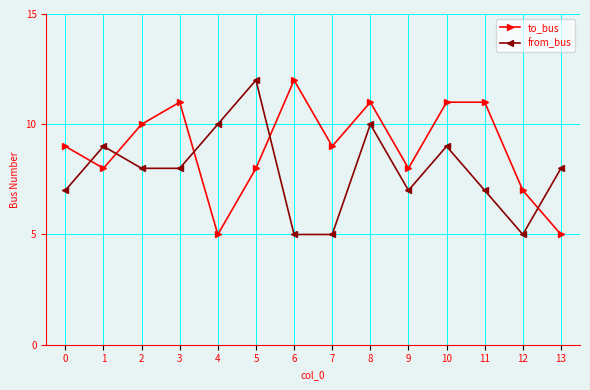

How many to_bus values are between 8 and 11?

10